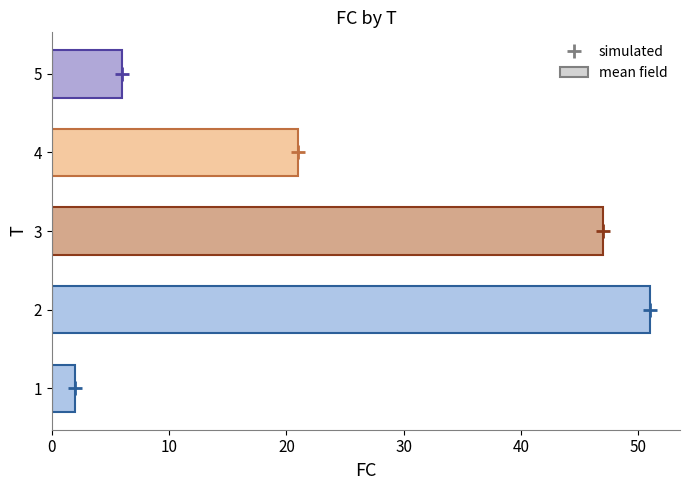

What is the greatest value displayed?

51